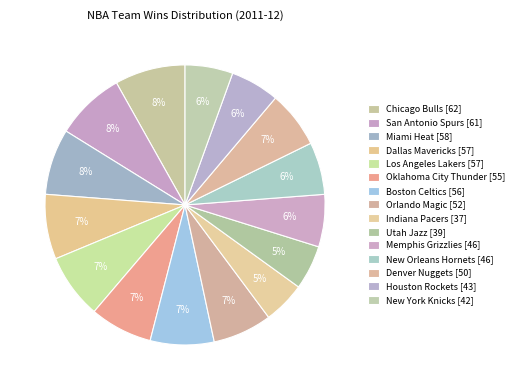

To the nearest percent, what is the difference between the largest and smallest slice percentages?

3%